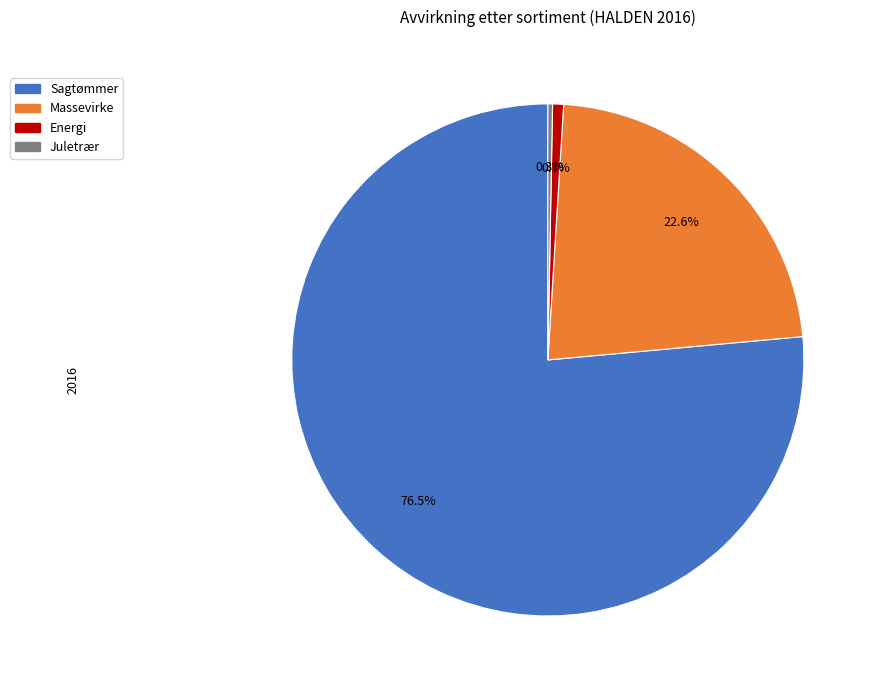

Is there any slice that represents more than half of the pie?

Yes